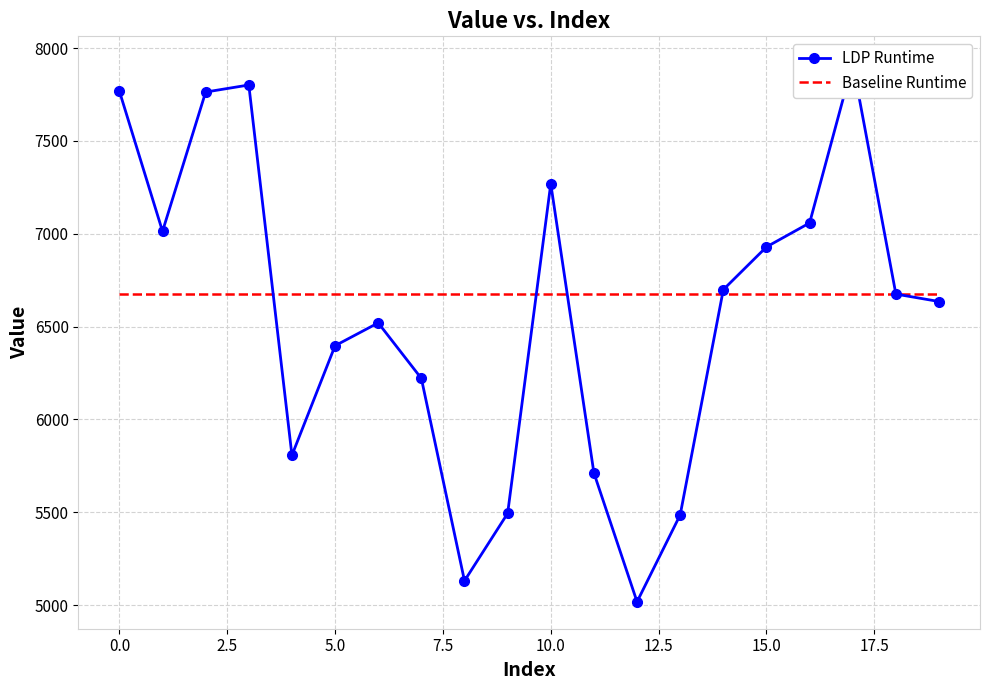

List the series in order of their peak value, highest first.

LDP Runtime, Baseline Runtime